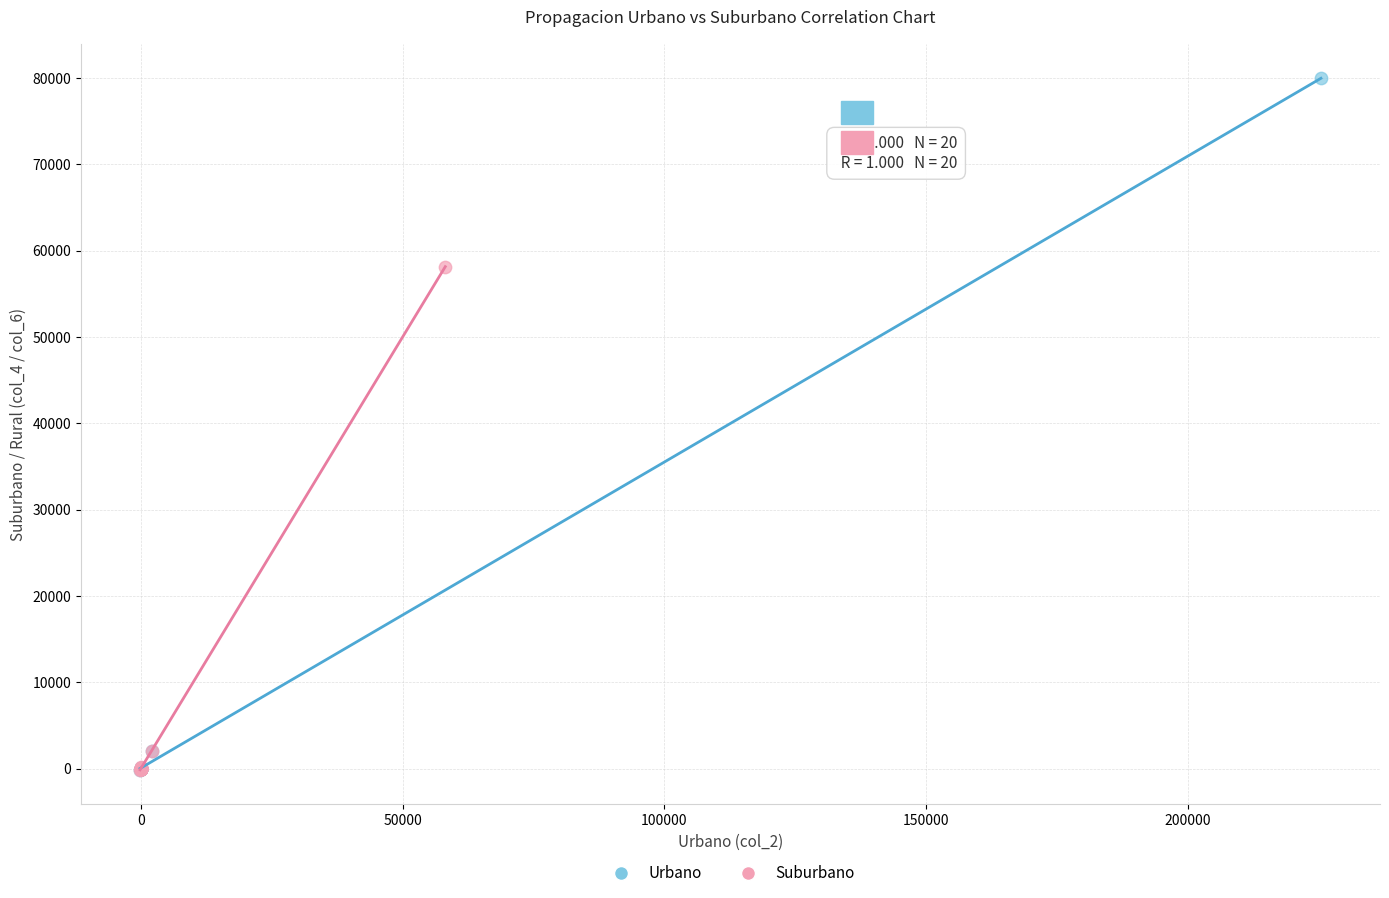

What are all the series names shown in the legend?

Urbano, Suburbano